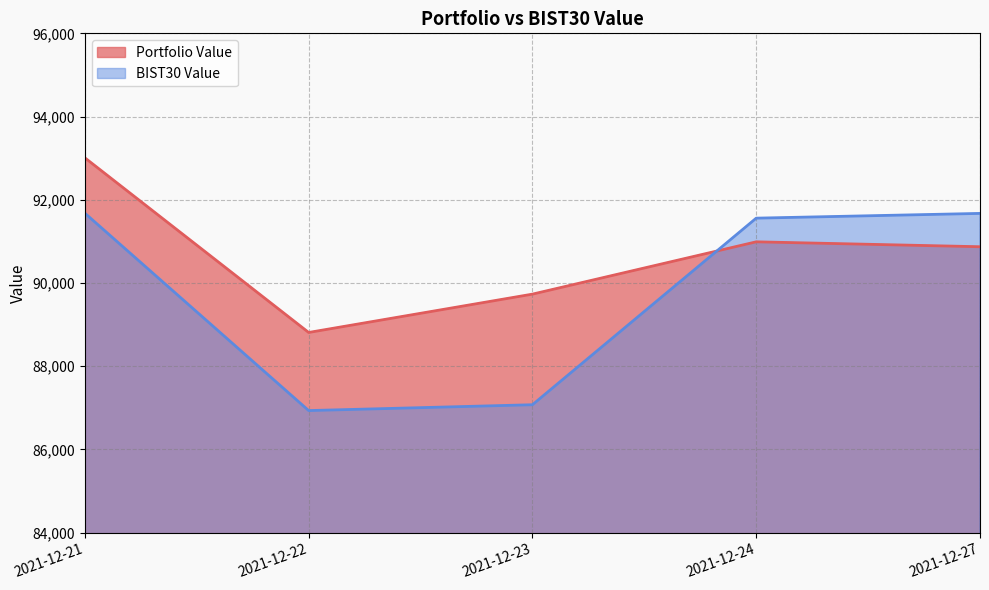

How many lines are shown in the chart?

2